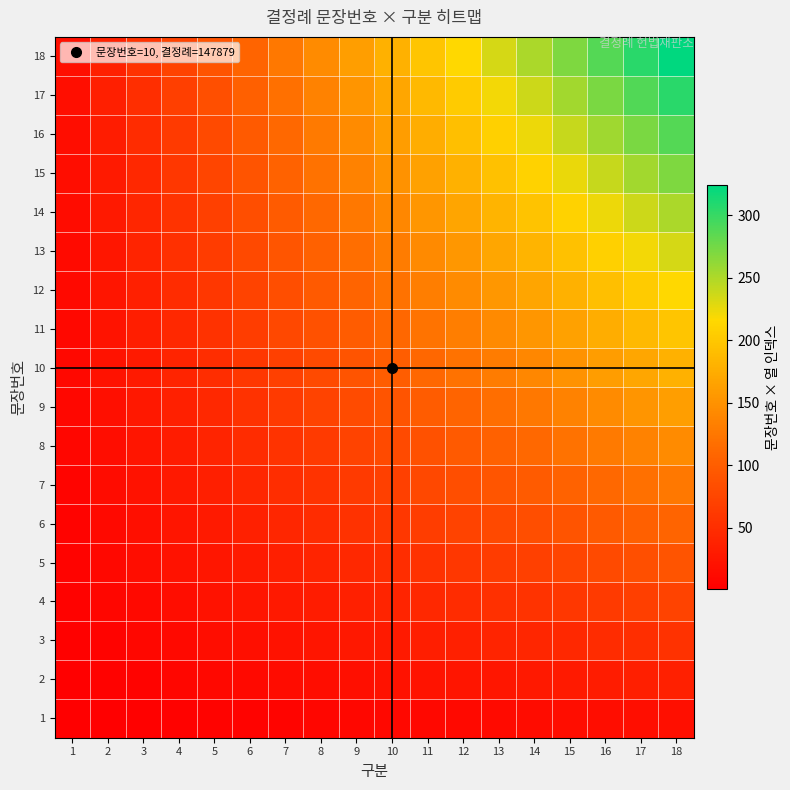

Which series has the widest spread of values?

18